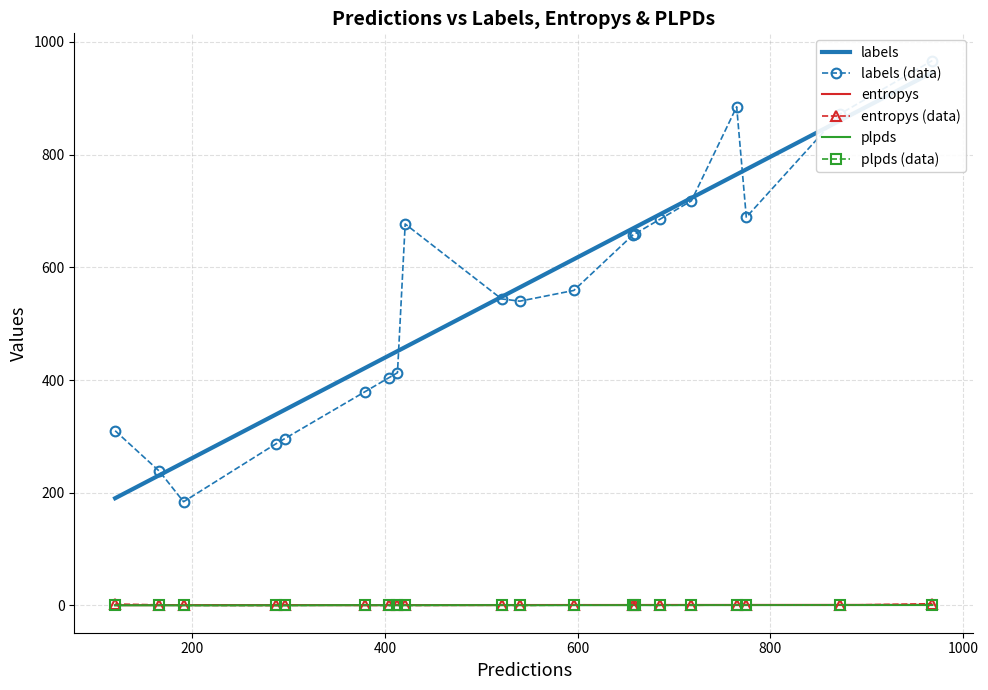

Reading right to left, what are all the values shown in this chart?

labels: 19=379.0	18=544.0	17=967.0	16=238.0	15=872.0	14=404.0	13=296.0	12=660.0	11=677.0	10=689.0	9=718.0	8=657.0	7=540.0	6=885.0	5=559.0	4=685.0	3=184.0	2=287.0	1=310.0	0=413.0
entropys: 19=0.2	18=0.3	17=3.0	16=1.0	15=0.5	14=0.0	13=0.4	12=0.3	11=0.1	10=0.9	9=0.2	8=0.6	7=0.0	6=0.8	5=1.2	4=1.2	3=0.4	2=0.0	1=2.4	0=0.4
plpds: 19=1.0	18=0.9	17=0.4	16=0.7	15=0.9	14=0.1	13=-0.1	12=0.8	11=0.1	10=0.7	9=0.6	8=0.7	7=0.0	6=0.8	5=0.5	4=0.1	3=-0.1	2=0.1	1=0.4	0=0.0